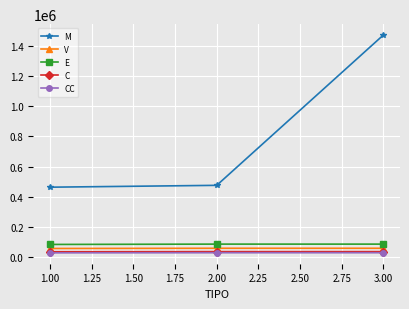

The value of C at 2.00 is 33771.5. True or false?

True